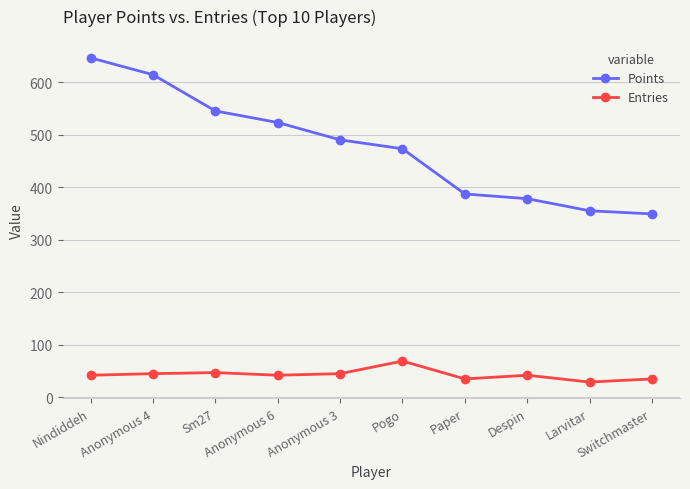

What is the highest value of the Entries series?

69